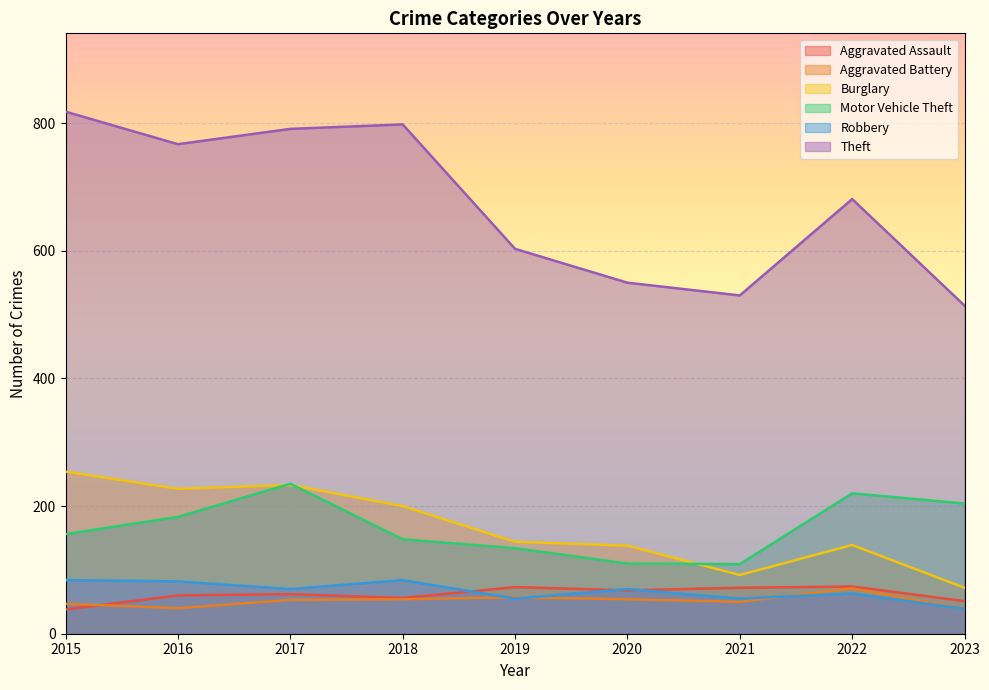

How many interior local peaks does the Theft series have?

2